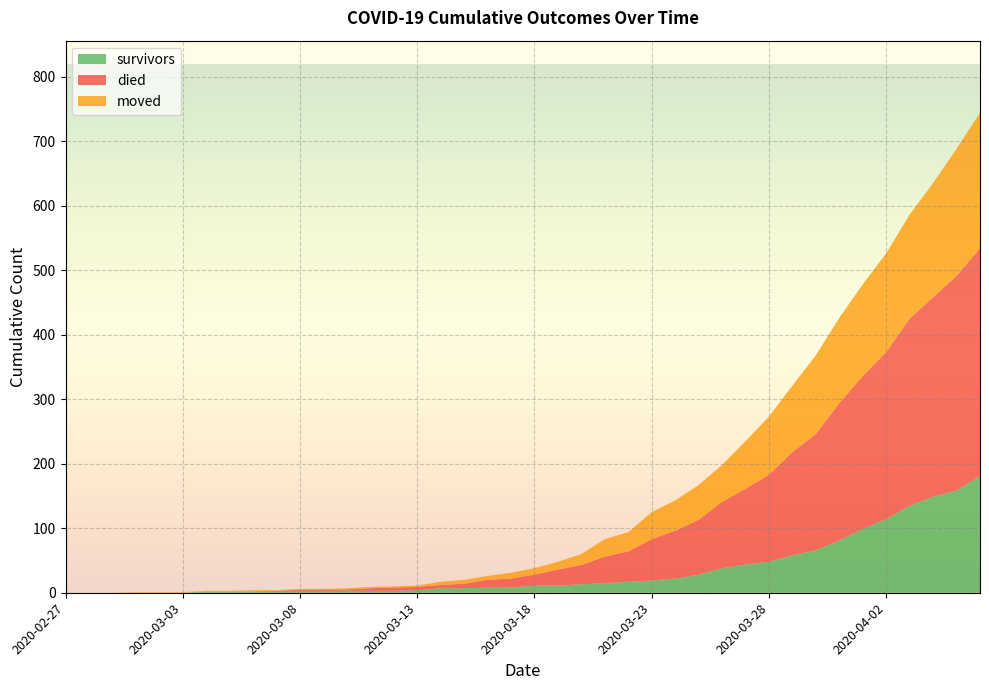

Rank the series by their maximum value, from highest to lowest.

died, moved, survivors